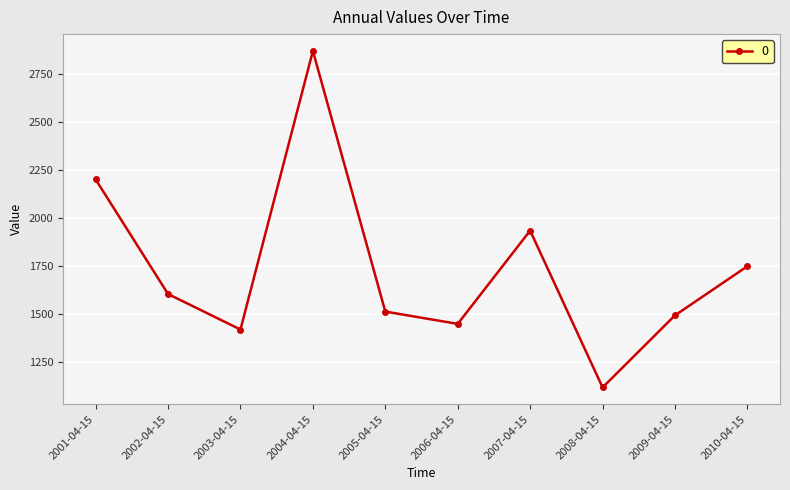

True or false: the data shows 450.3 at 2007-04-15.

False